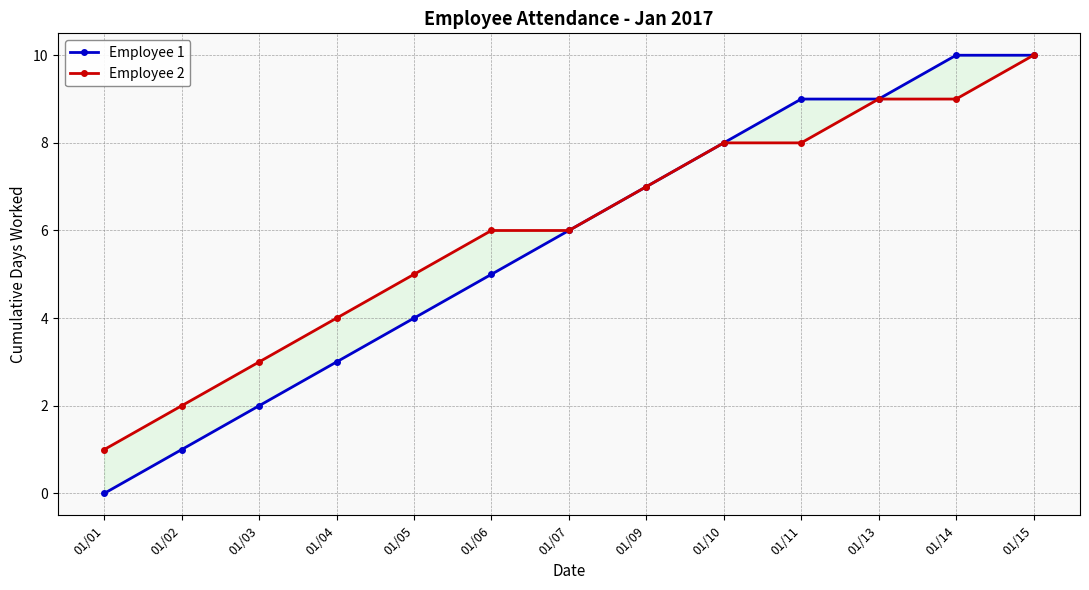

At which label is Employee 2 closest to 5?

01/05